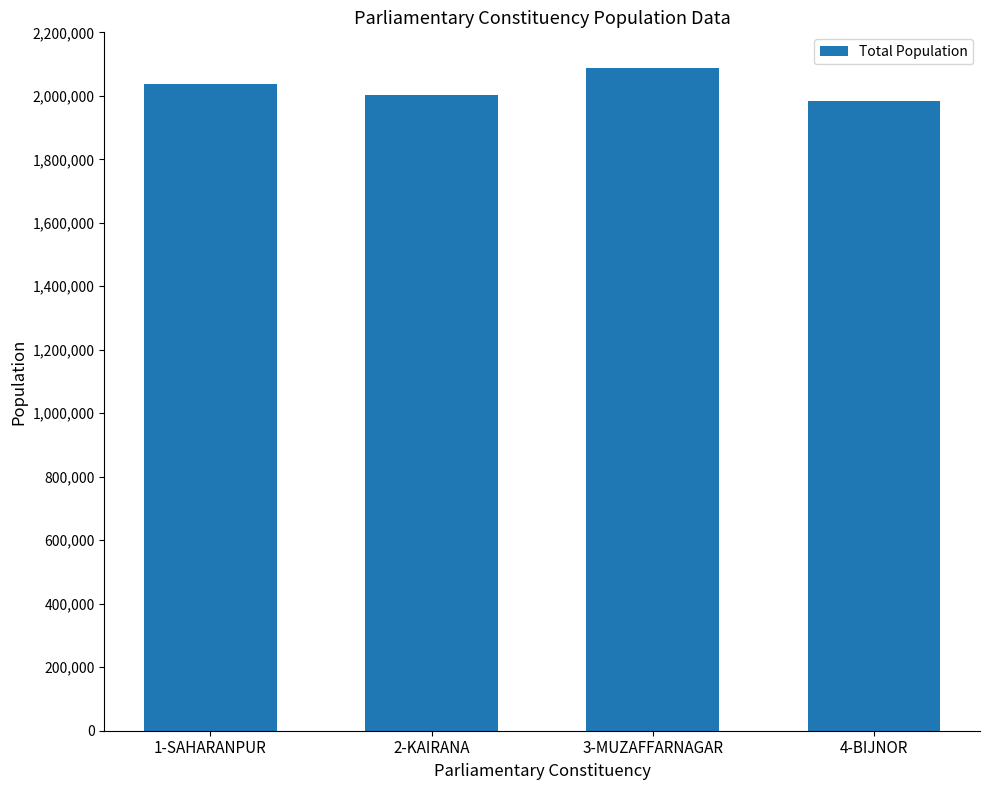

What is the ratio of the value at 3-MUZAFFARNAGAR to the value at 4-BIJNOR?

1.1